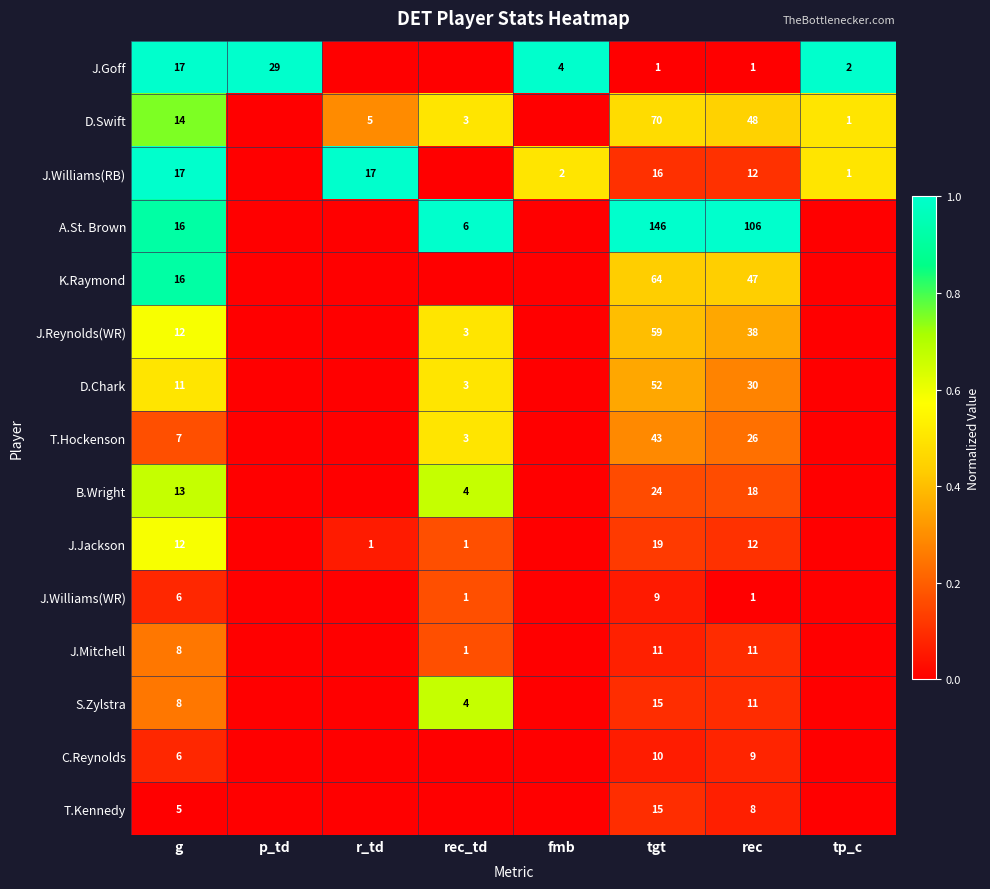

At which category does the chart reach its minimum across all series?

r_td